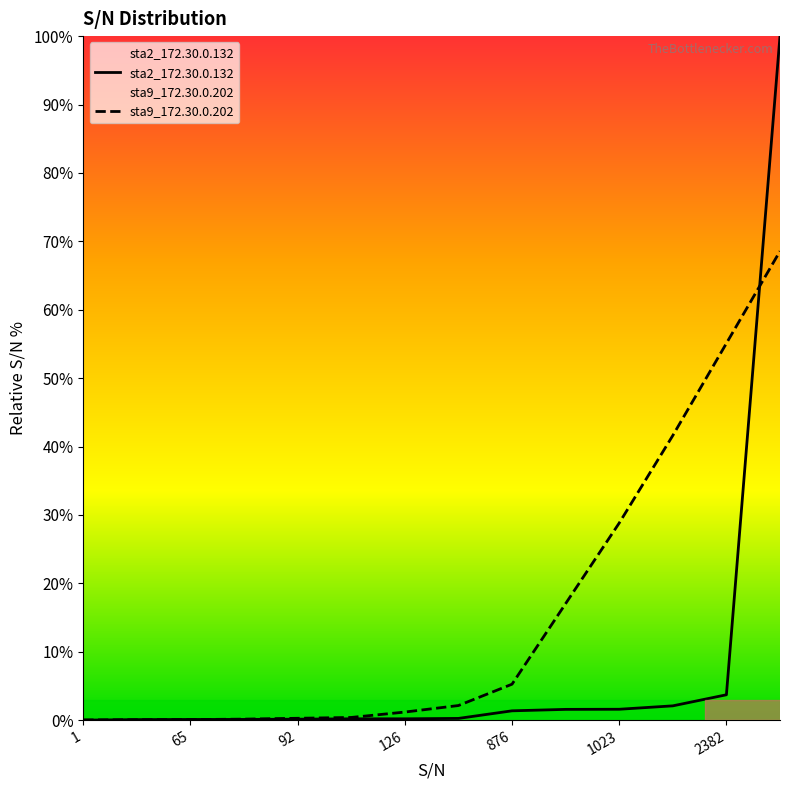

What is the difference between the maximum and minimum values in the sta9_172.30.0.202 series?

68.5